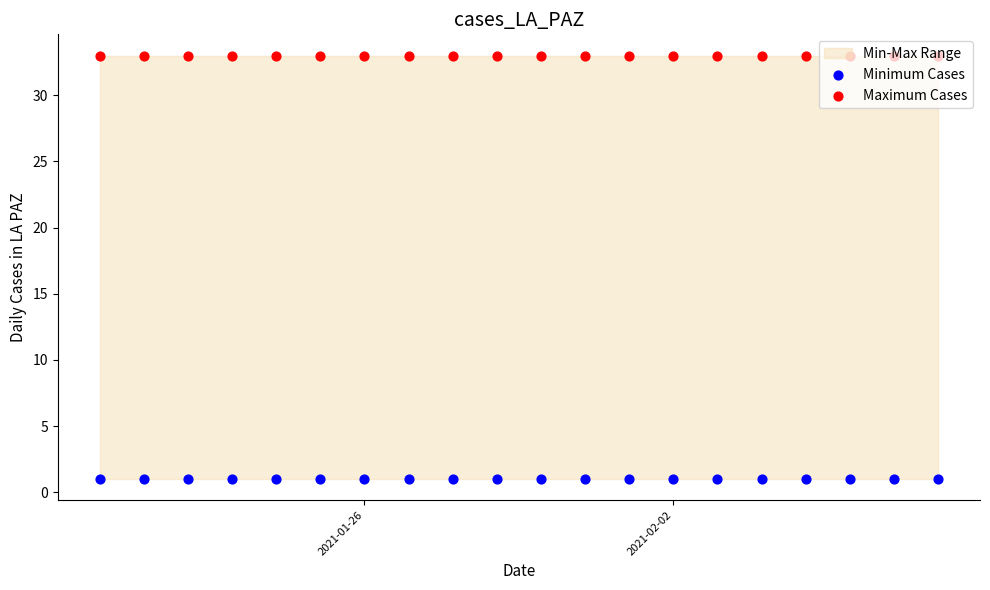

Is the value of Minimum Cases at 17 greater than the value of Maximum Cases at 10?

No